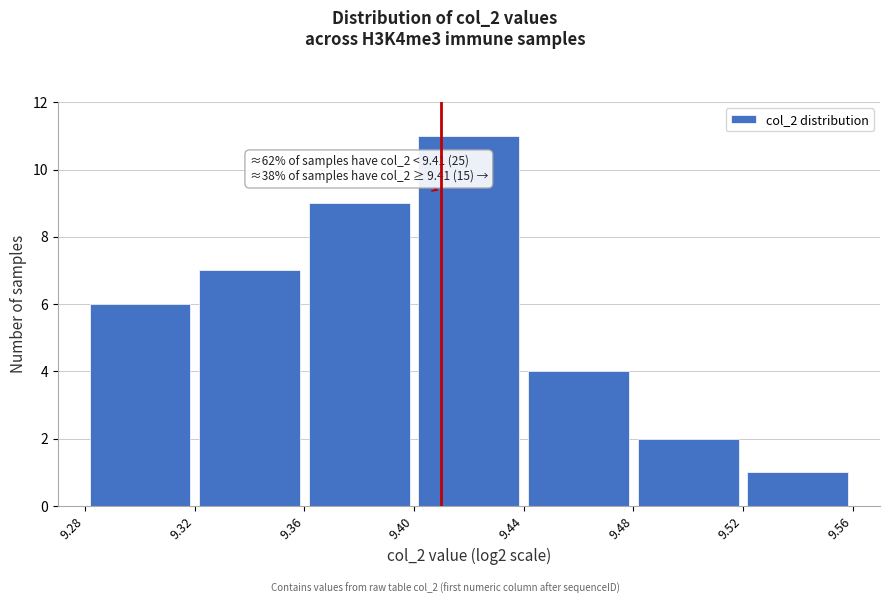

Which range on the x-axis has the tallest bar?

9.40 to 9.44